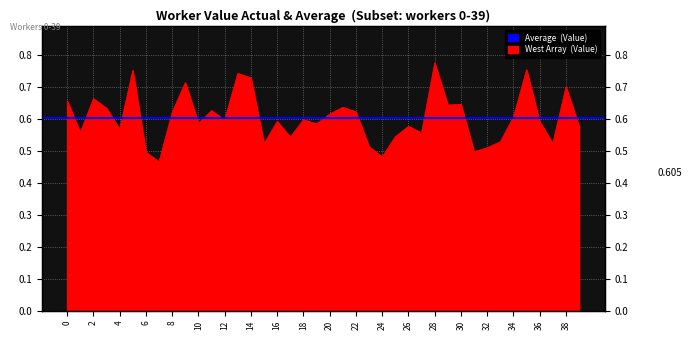

What is the average value?

0.6